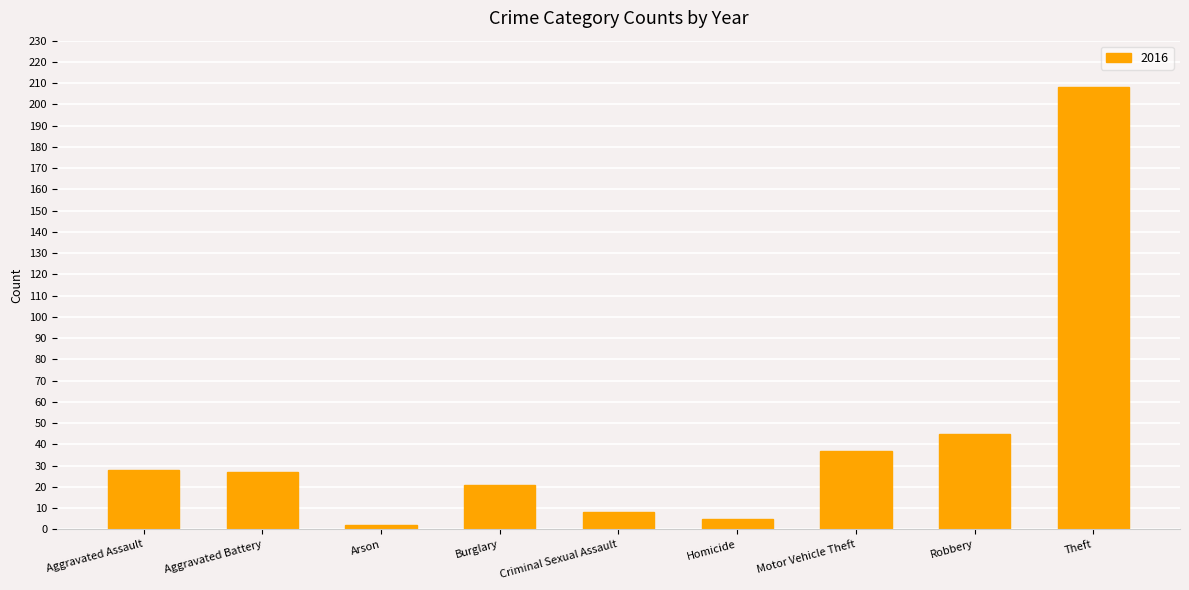

How many data points does each series have?

9